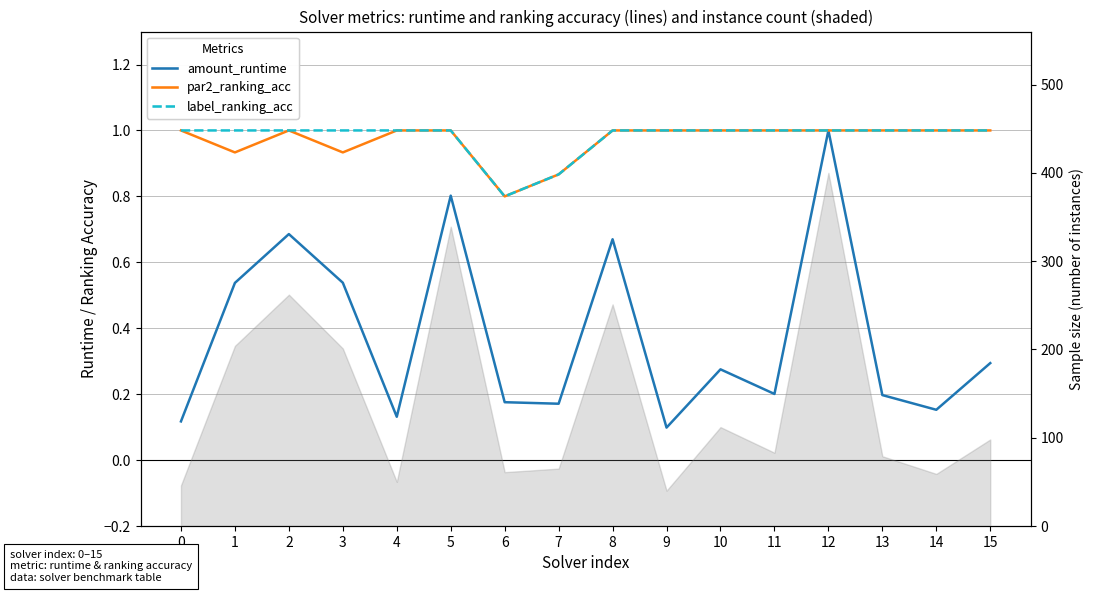

Reading right to left, extract all data points from this chart.

amount_runtime: 0.3	0.2	0.2	1.0	0.2	0.3	0.1	0.7	0.2	0.2	0.8	0.1	0.5	0.7	0.5	0.1
par2_ranking_acc: 1.0	1.0	1.0	1.0	1.0	1.0	1.0	1.0	0.9	0.8	1.0	1.0	0.9	1.0	0.9	1.0
label_ranking_acc: 1.0	1.0	1.0	1.0	1.0	1.0	1.0	1.0	0.9	0.8	1.0	1.0	1.0	1.0	1.0	1.0